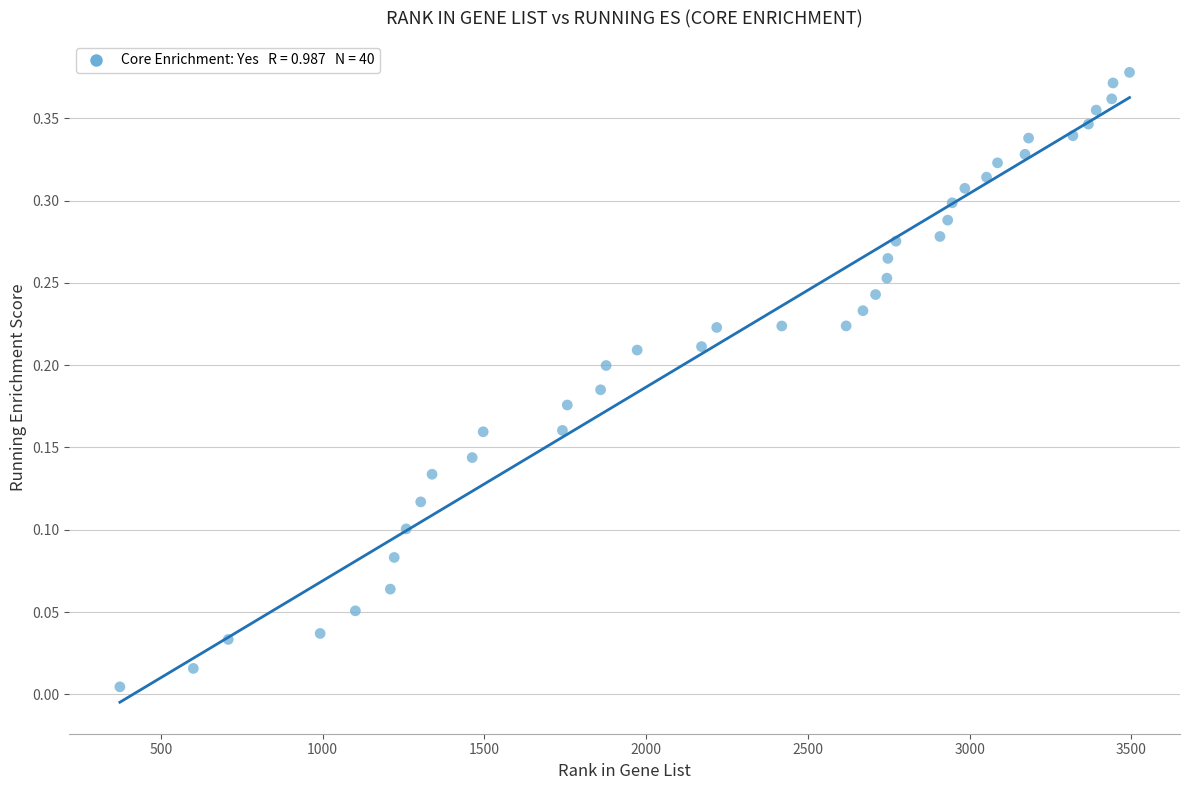

What is the range of X values (max minus min)?

3121.0